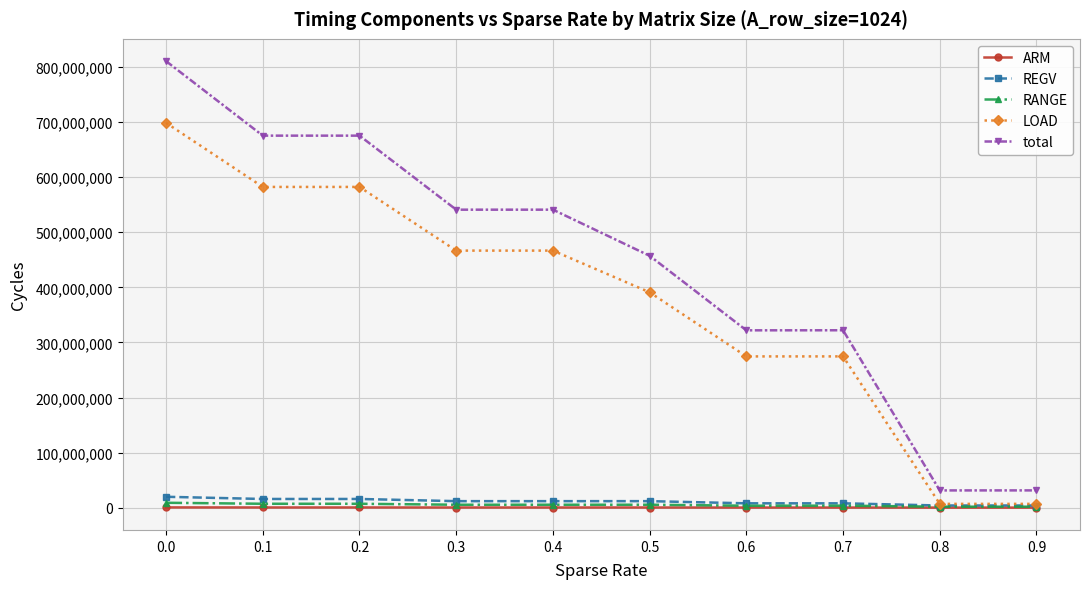

What is the minimum value for total?

31344539